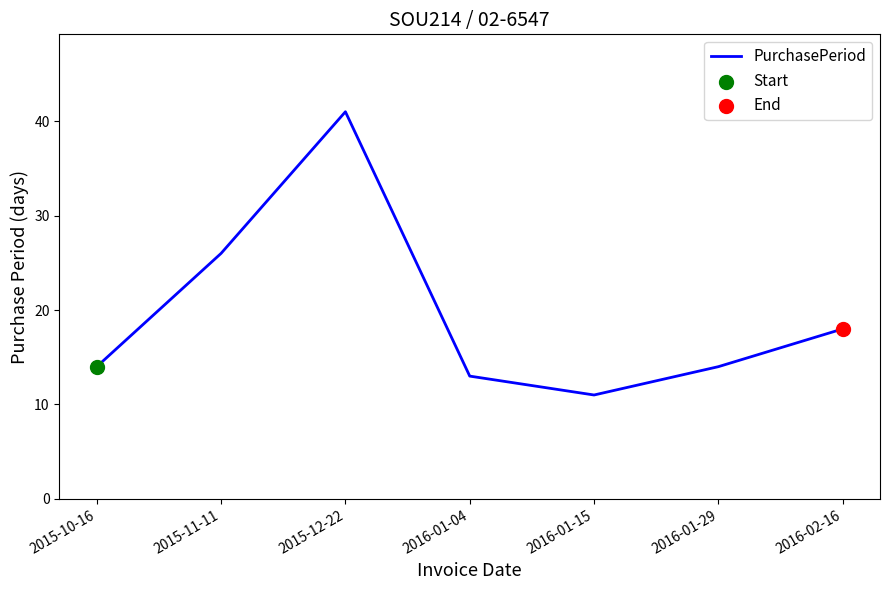

What is the ratio of the value at 2015-11-11 to the value at 2015-10-16?

1.9